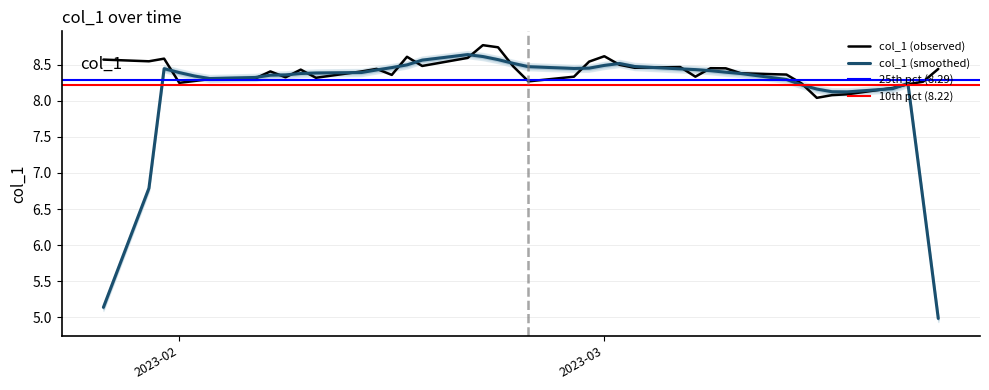

Approximately how many times larger is the value at 2023-02-21 compared to 2023-01-27?

1.0